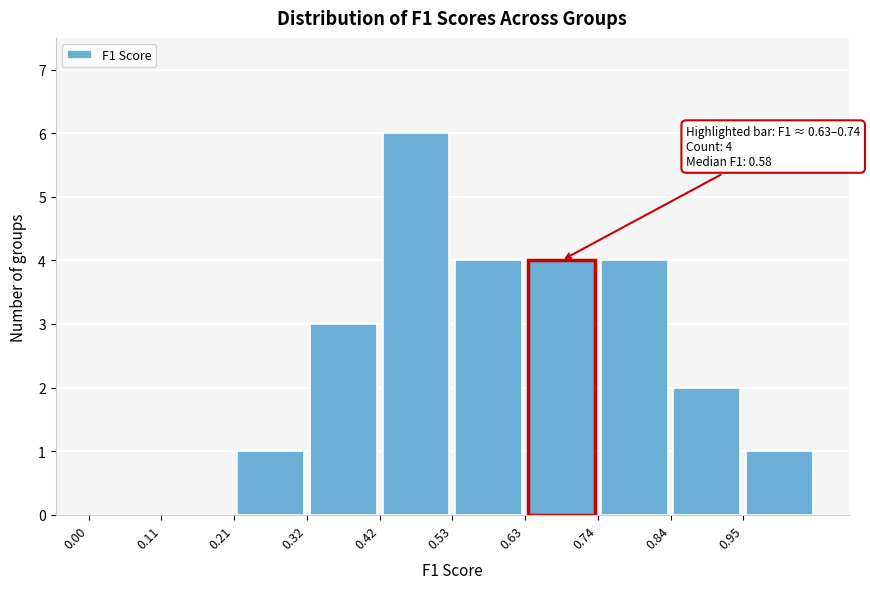

Which range on the x-axis has the tallest bar?

0.420 to 0.525